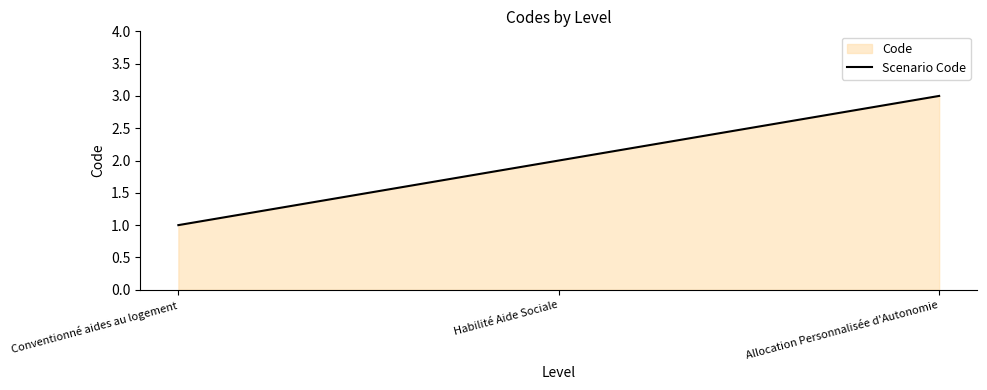

Rank the categories by value from lowest to highest.

Conventionné aides au logement, Habilité Aide Sociale, Allocation Personnalisée d'Autonomie